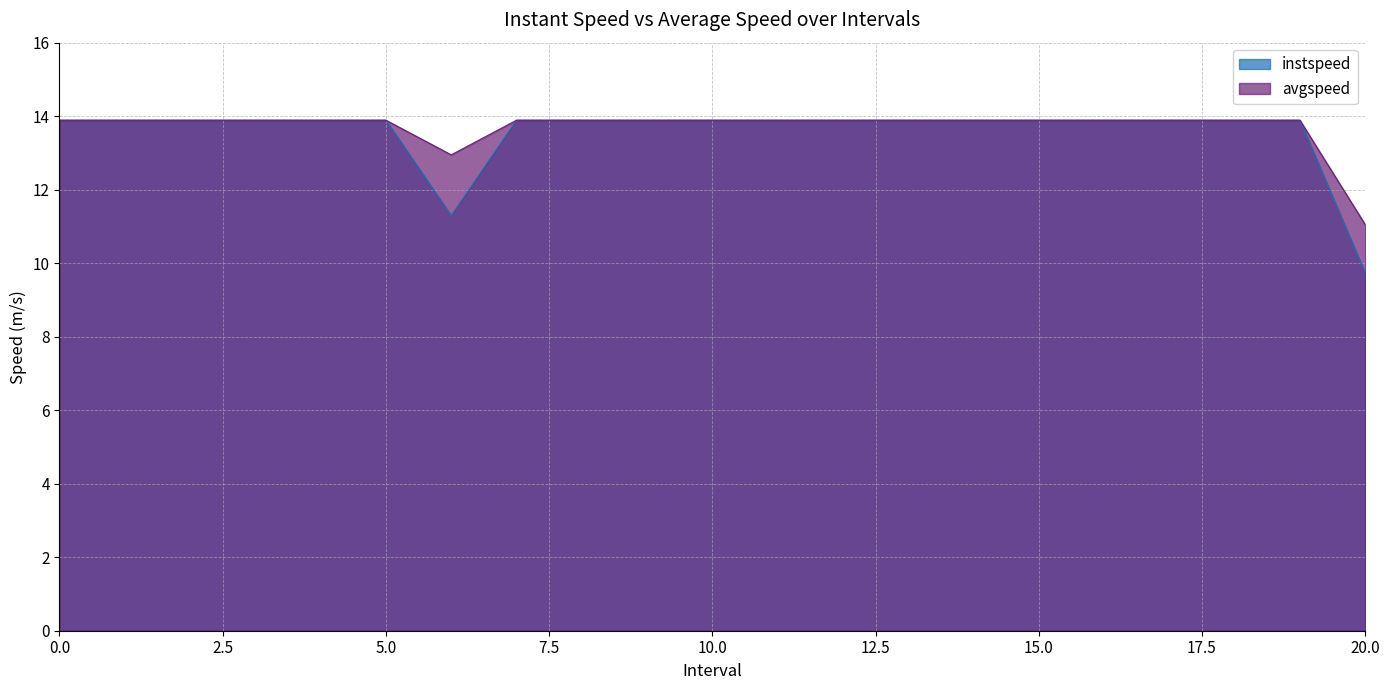

Which has a higher value, 1 or 4?

1